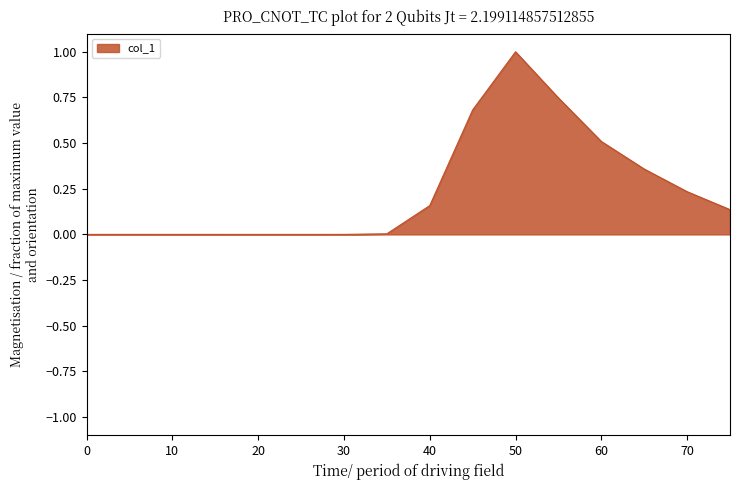

What is the greatest value displayed?

1.0